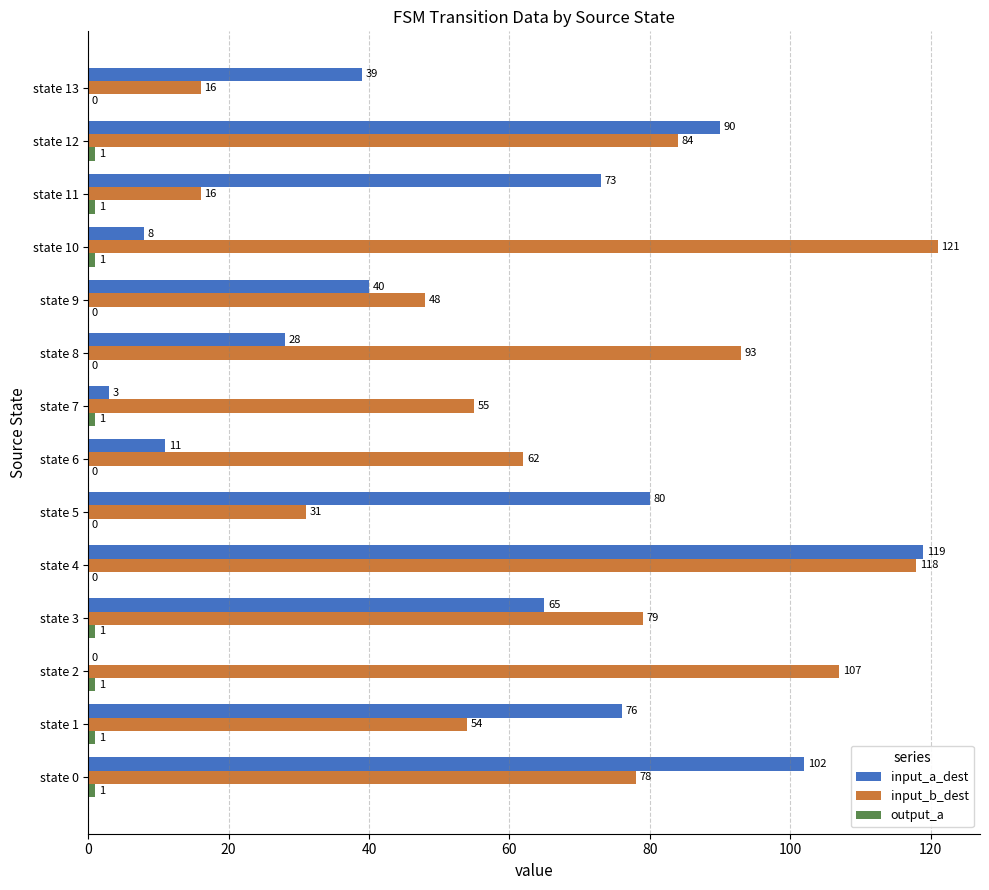

What is the sum of the input_b_dest values at state 12 and state 10?

205